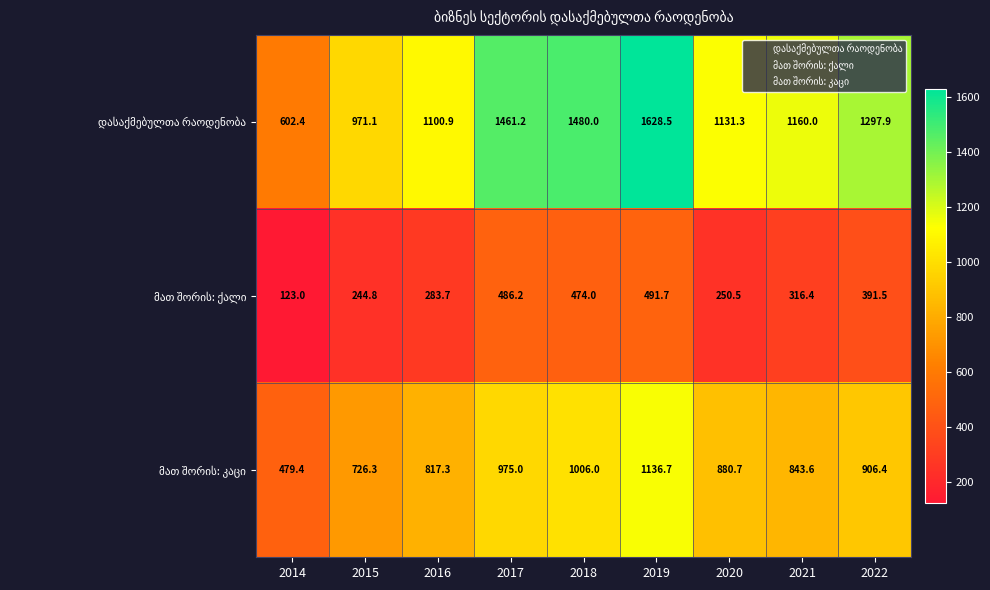

What is the minimum value shown in the chart?

123.0